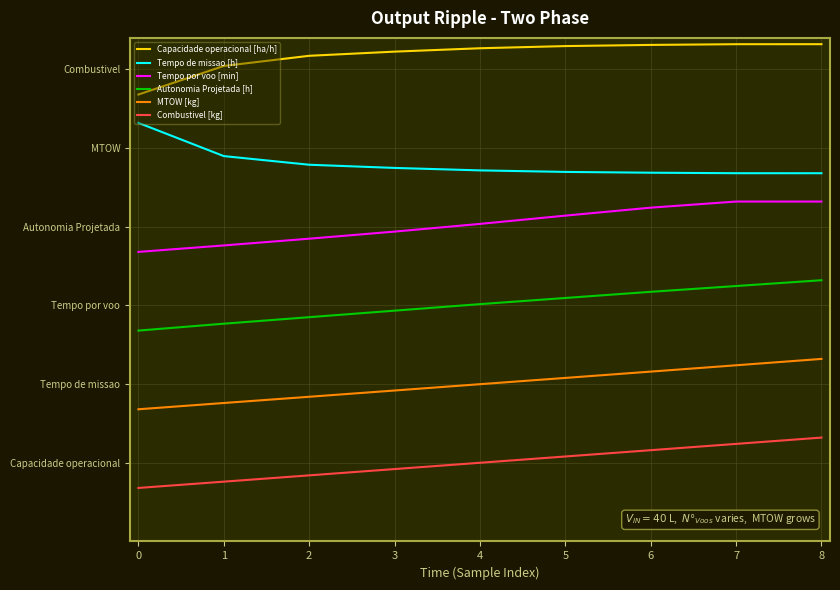

Is this an area chart (filled region under the line)?

No